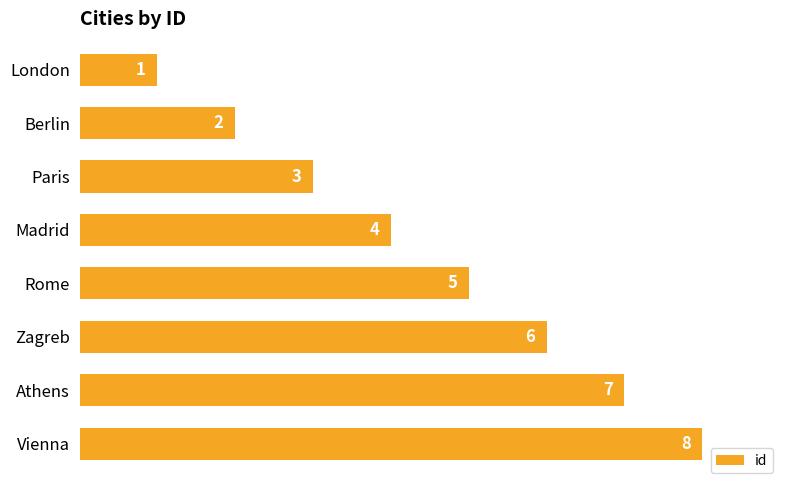

What is the value of the 8th bar from the top?

8